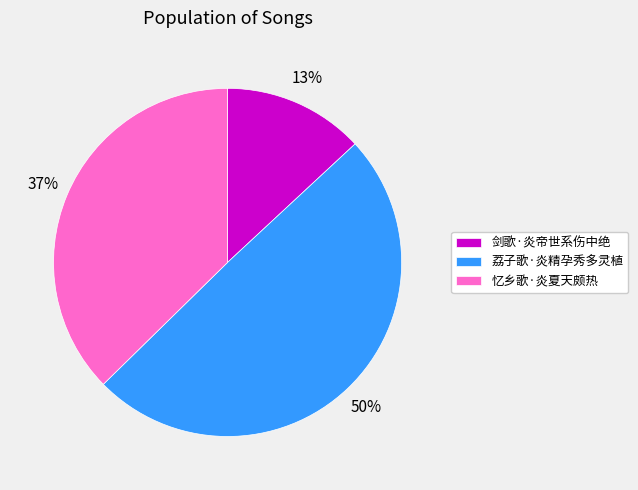

Which has a higher value, 剑歌·炎帝世系伤中绝 or 荔子歌·炎精孕秀多灵植?

荔子歌·炎精孕秀多灵植